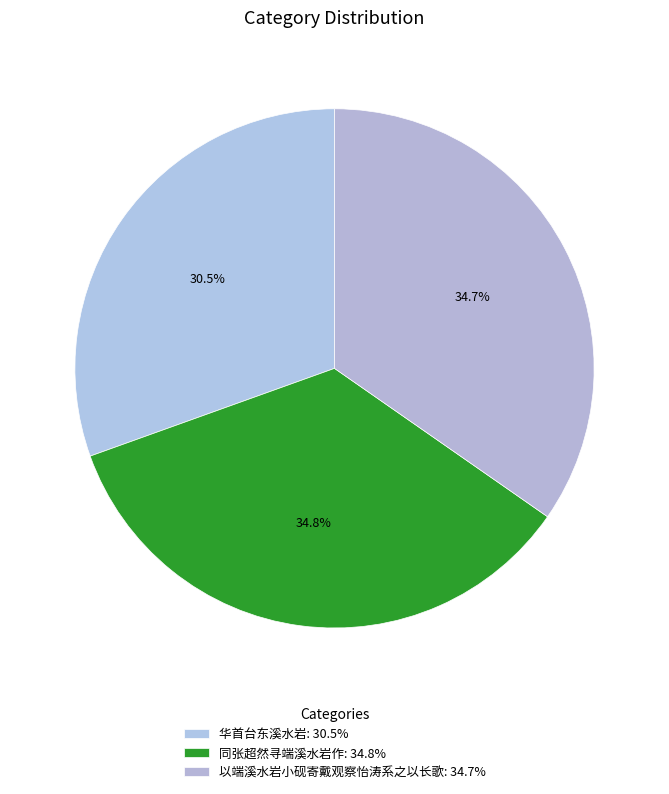

Is the sum of 华首台东溪水岩 and 同张超然寻端溪水岩作 greater than half?

Yes